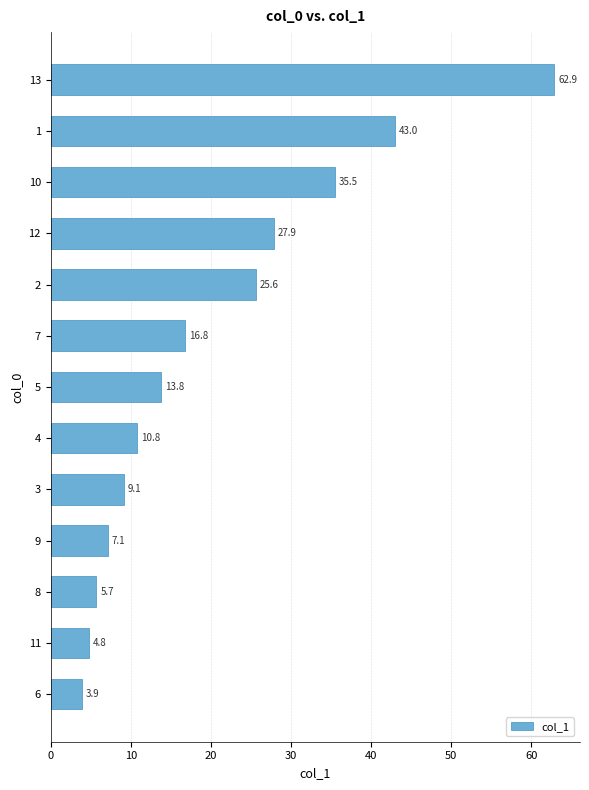

What is the sum of all values?

266.9